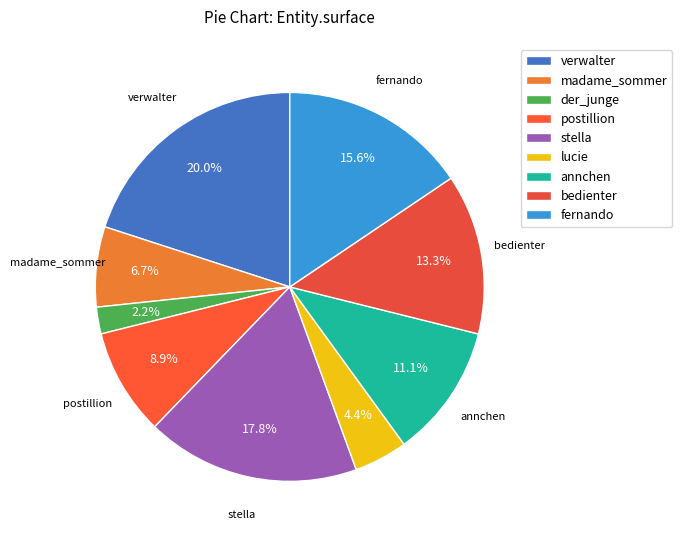

Which has a higher value, madame_sommer or postillion?

postillion